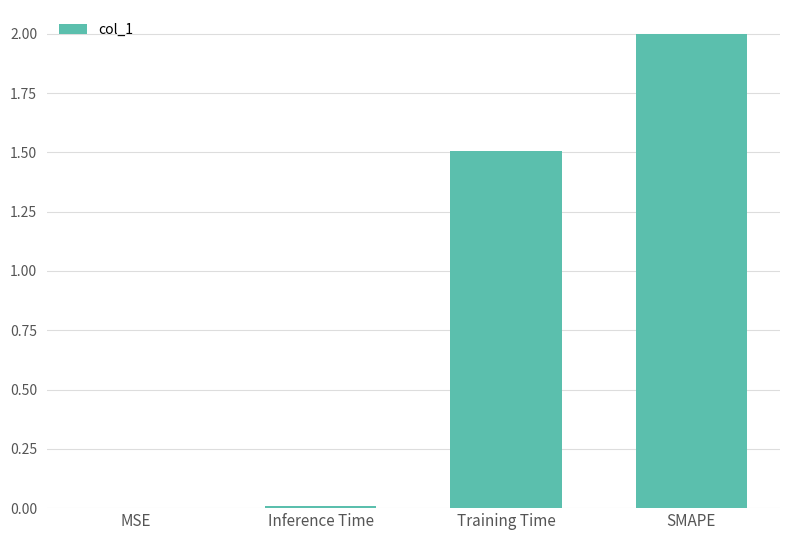

What is the sum of all values?

3.5